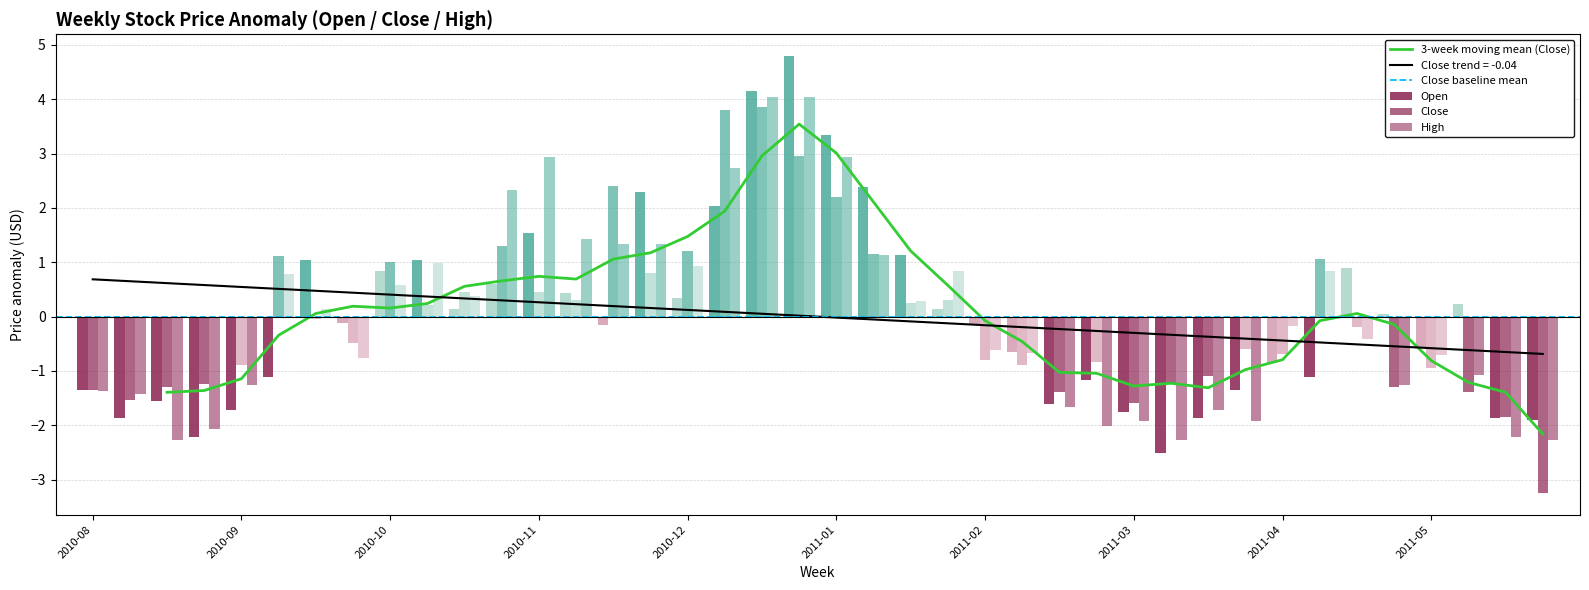

At which category is the sum across all series the highest?

2010-12-27